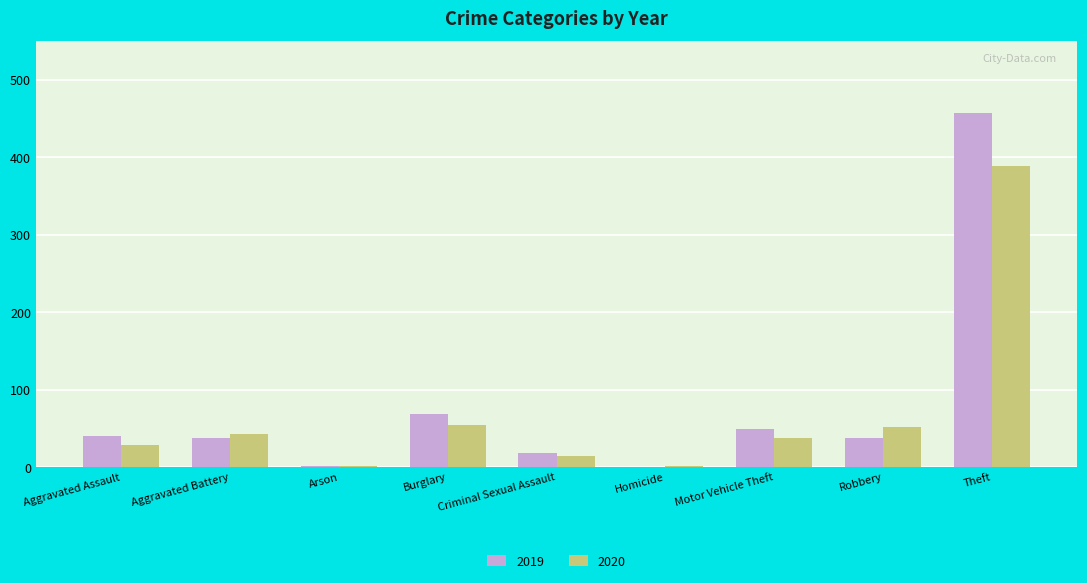

Which category has the highest value in the 2020 series?

Theft